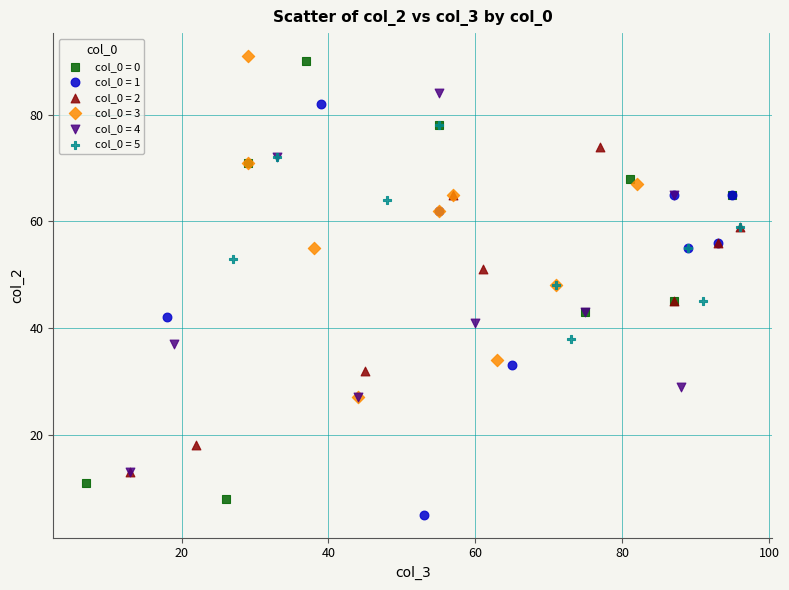

Which series reaches the maximum Y coordinate?

col_0 = 3